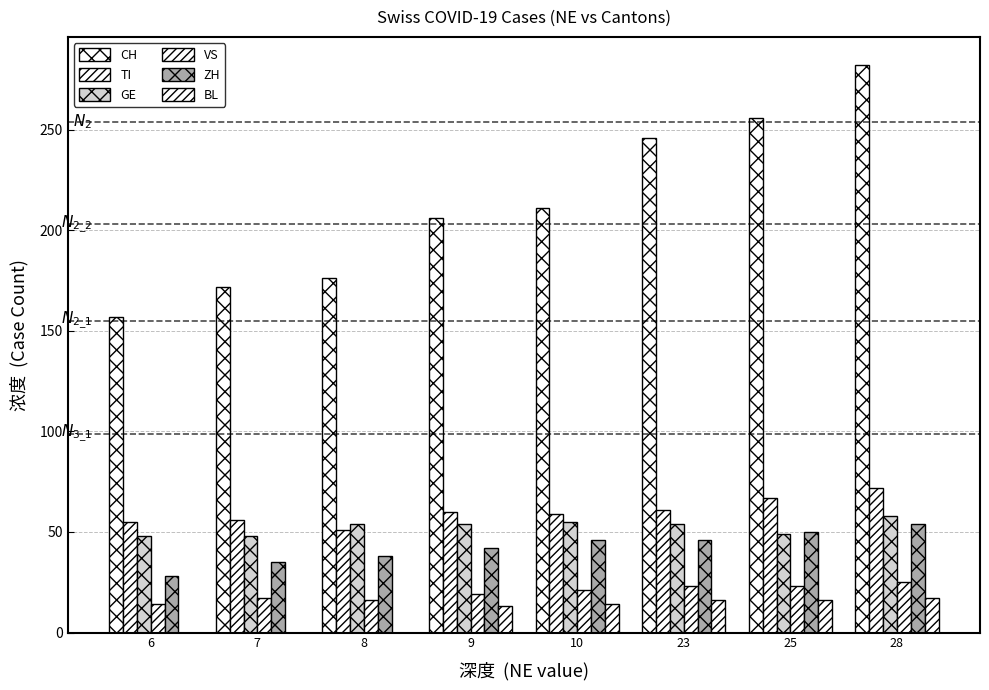

Are the bars grouped side by side (vs. stacked)?

Yes